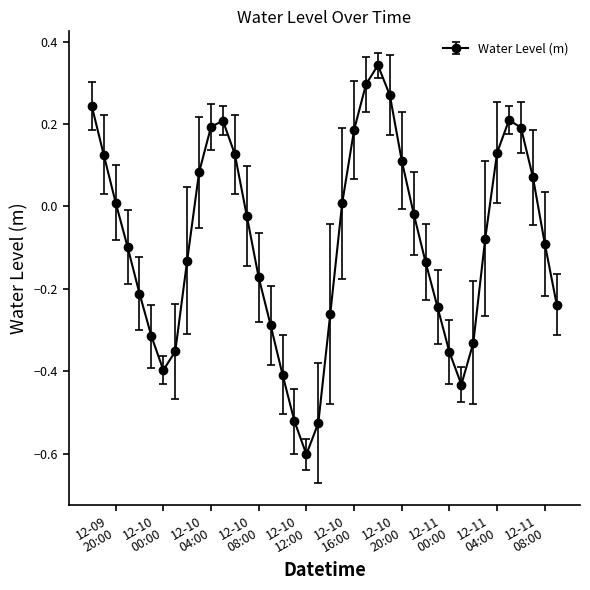

How many points are lower than both their immediate neighbors (excluding endpoints)?

3